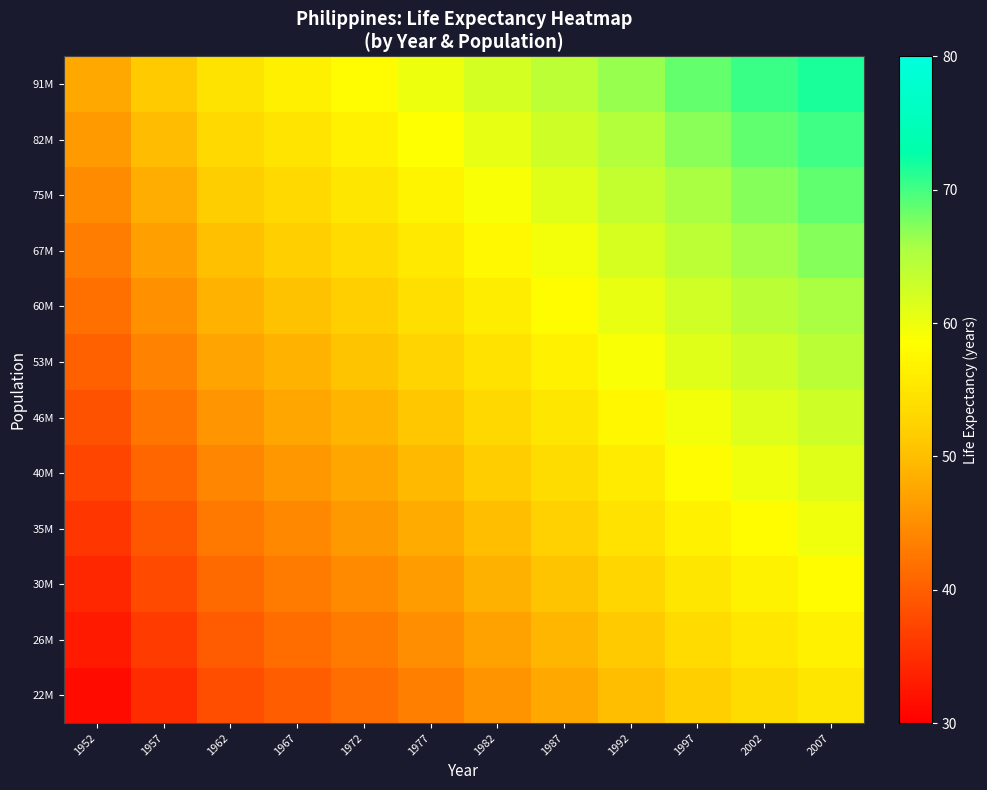

Between 2007 and 1997, which is larger?

2007